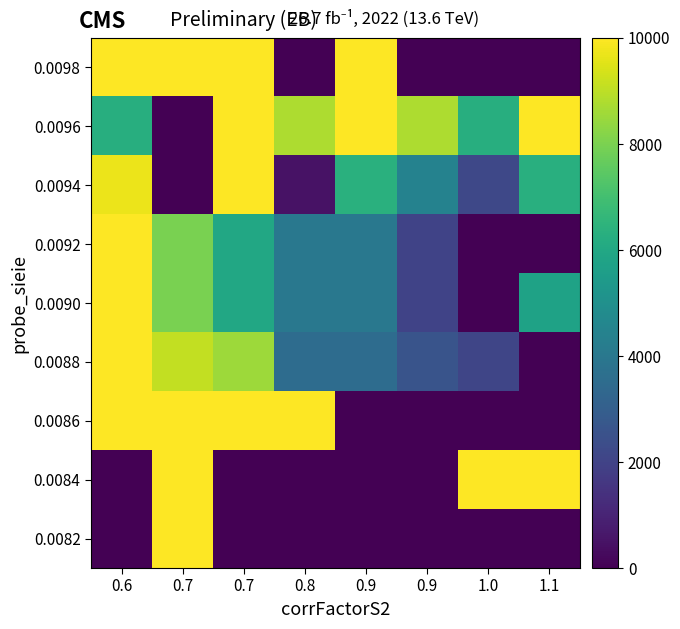

At how many categories does at least one series exceed 7169?

8